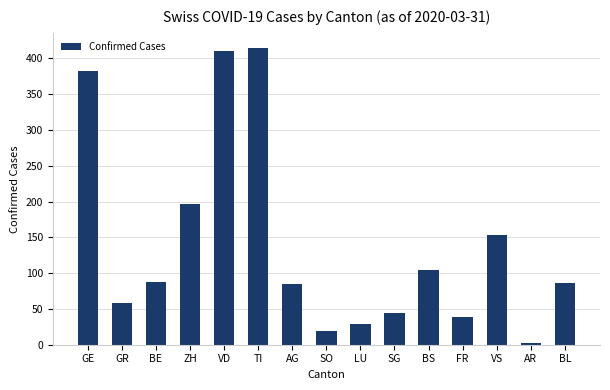

What is the ratio of the value at AR to the value at LU?

0.1